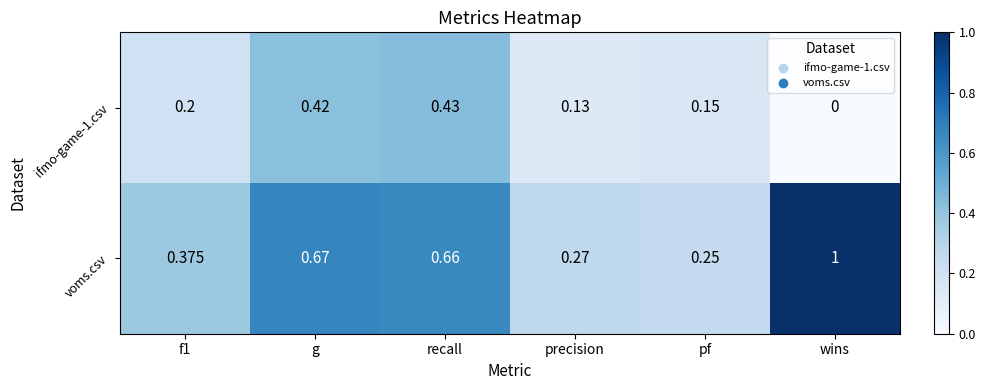

Where is voms.csv nearest to the value 0?

pf